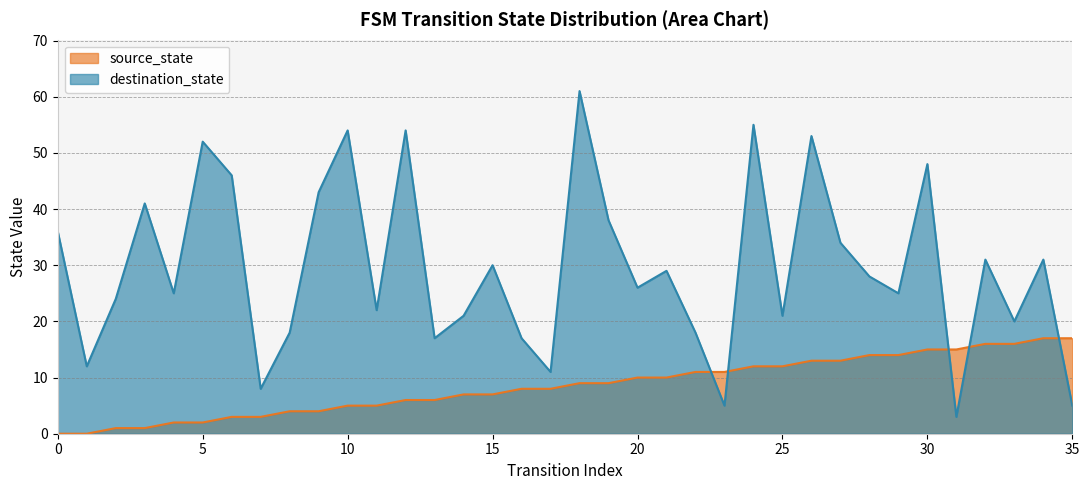

What is the greatest value displayed?

61